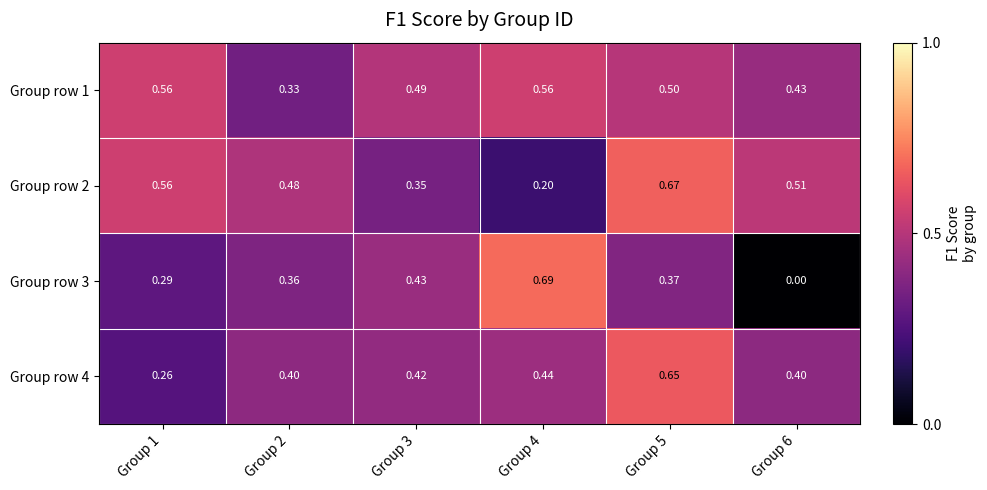

Is the value of Group row 3 at Group 6 greater than the value of Group row 2 at Group 6?

No